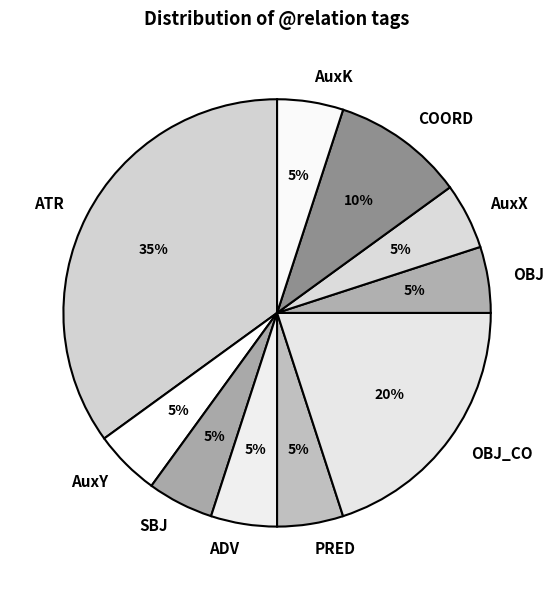

Do OBJ_CO and SBJ together represent more than half of the pie?

No